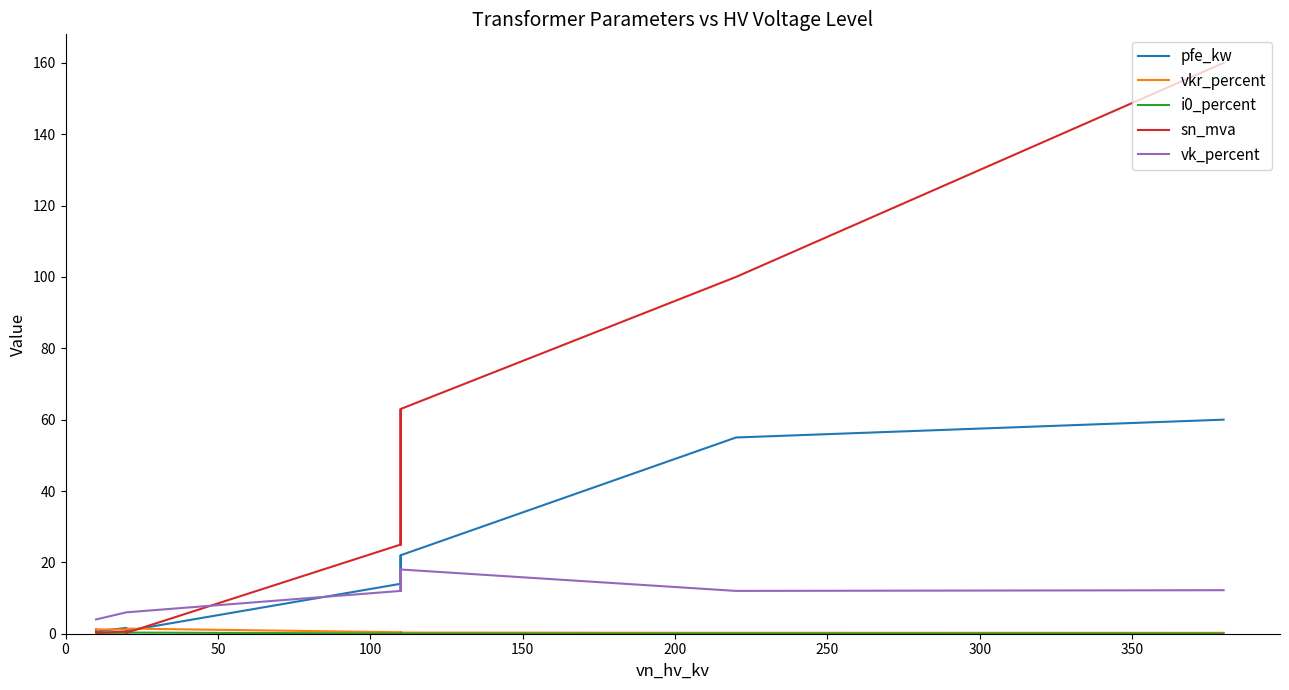

What is the difference between the maximum and minimum values in the pfe_kw series?

59.4